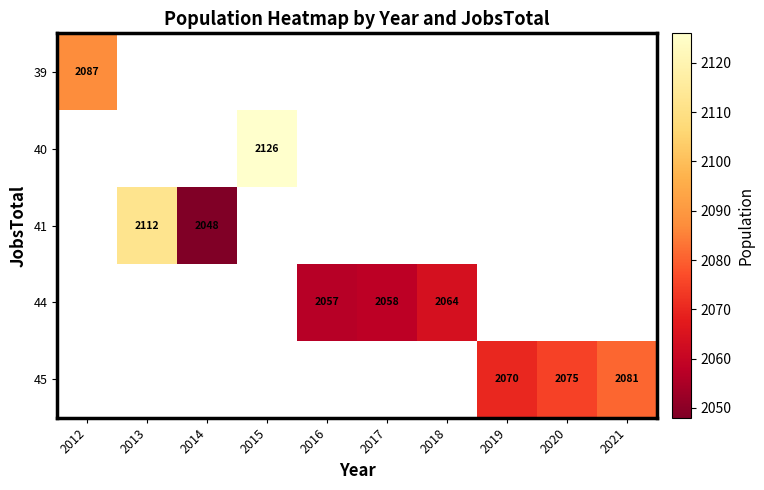

The 45 series shows 3720 at 2019. True or false?

False